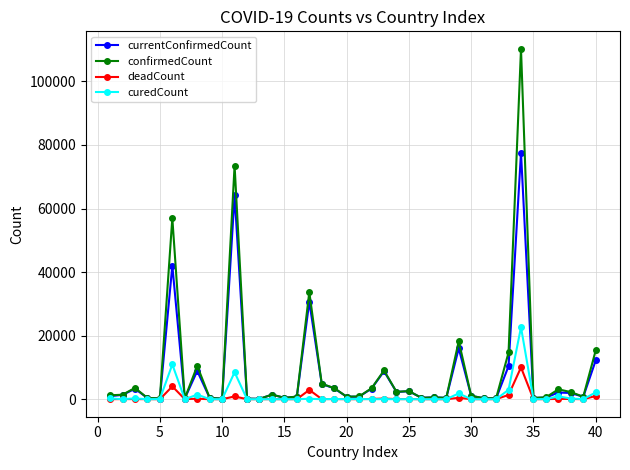

True or false: currentConfirmedCount has more than 2 points higher than both neighbors.

True